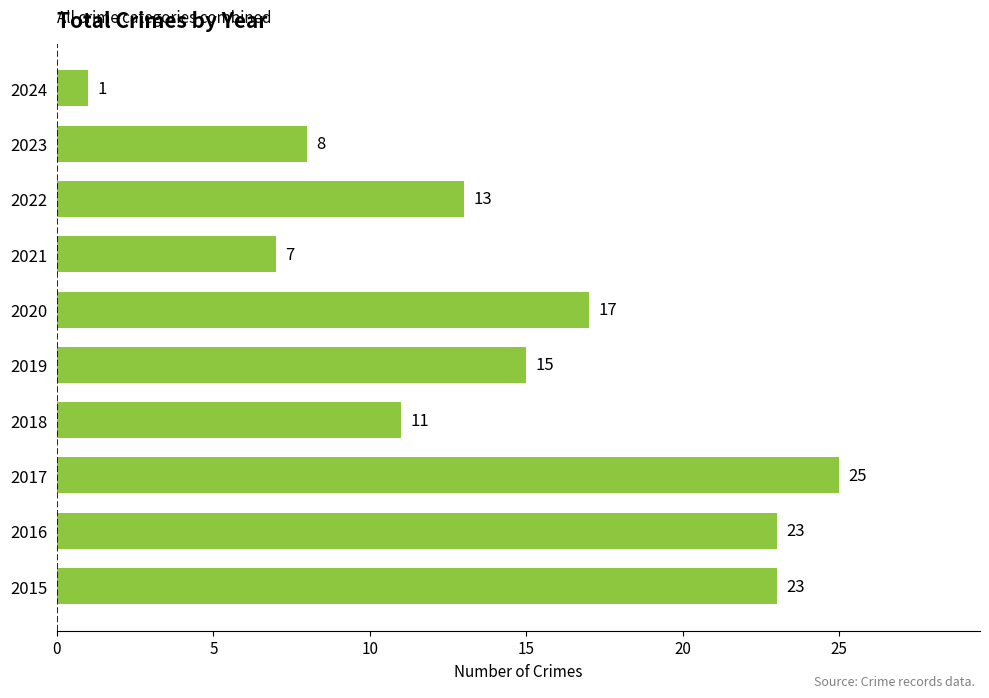

How many values are below 15?

5